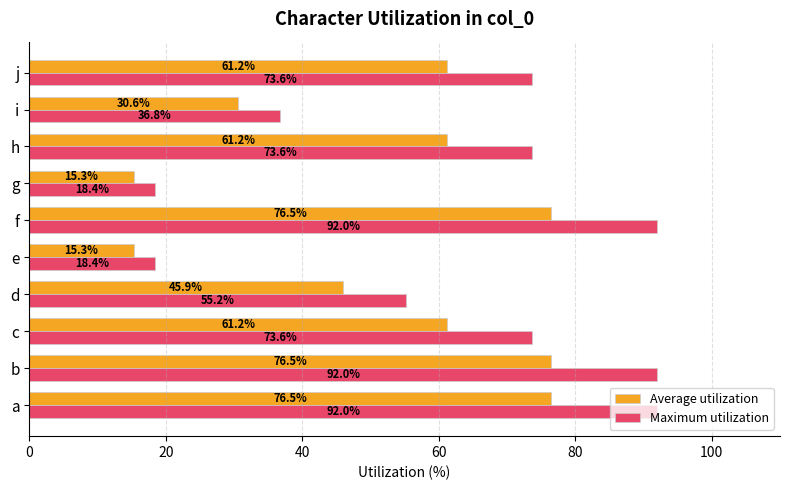

What is the sum of all Maximum utilization values?

625.8